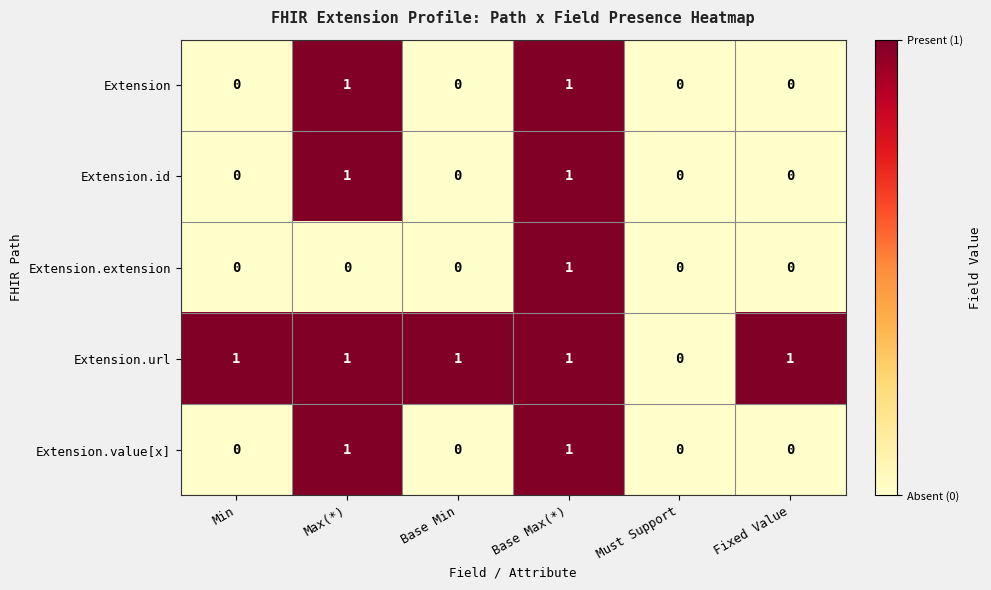

True or false: Extension.extension has a value of 0 at Min.

True